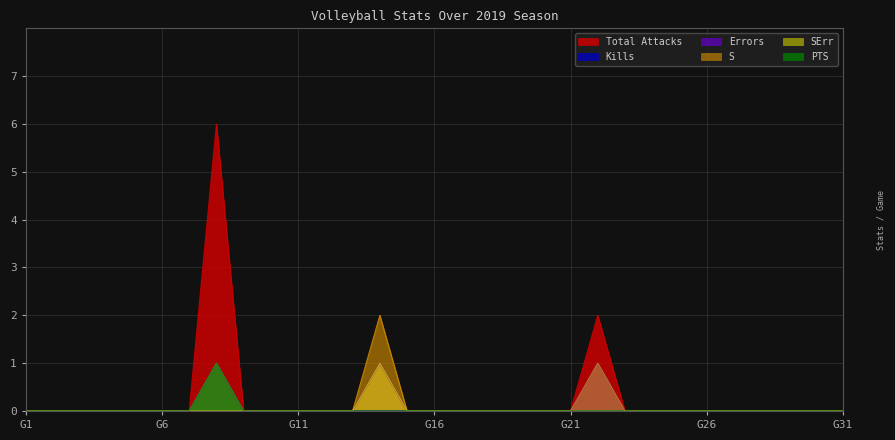

How many categories are shown in the chart?

31